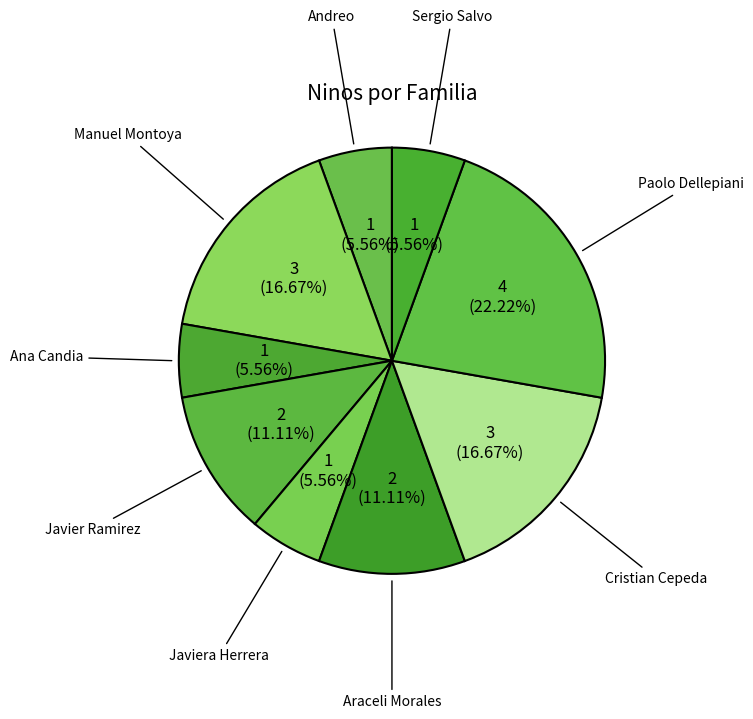

Which slice is the largest?

Paolo Dellepiani